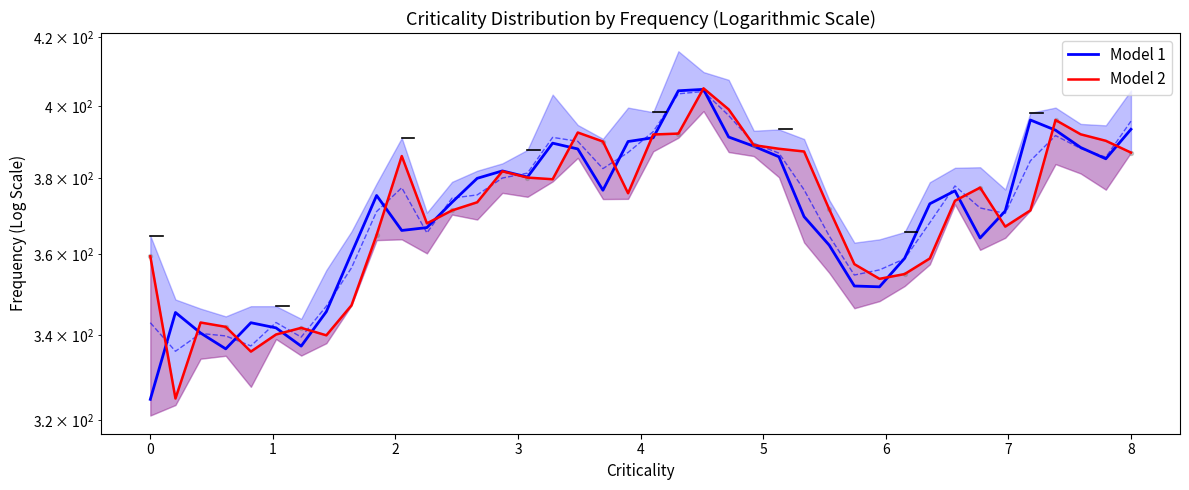

At which category is the sum across all series the highest?

22